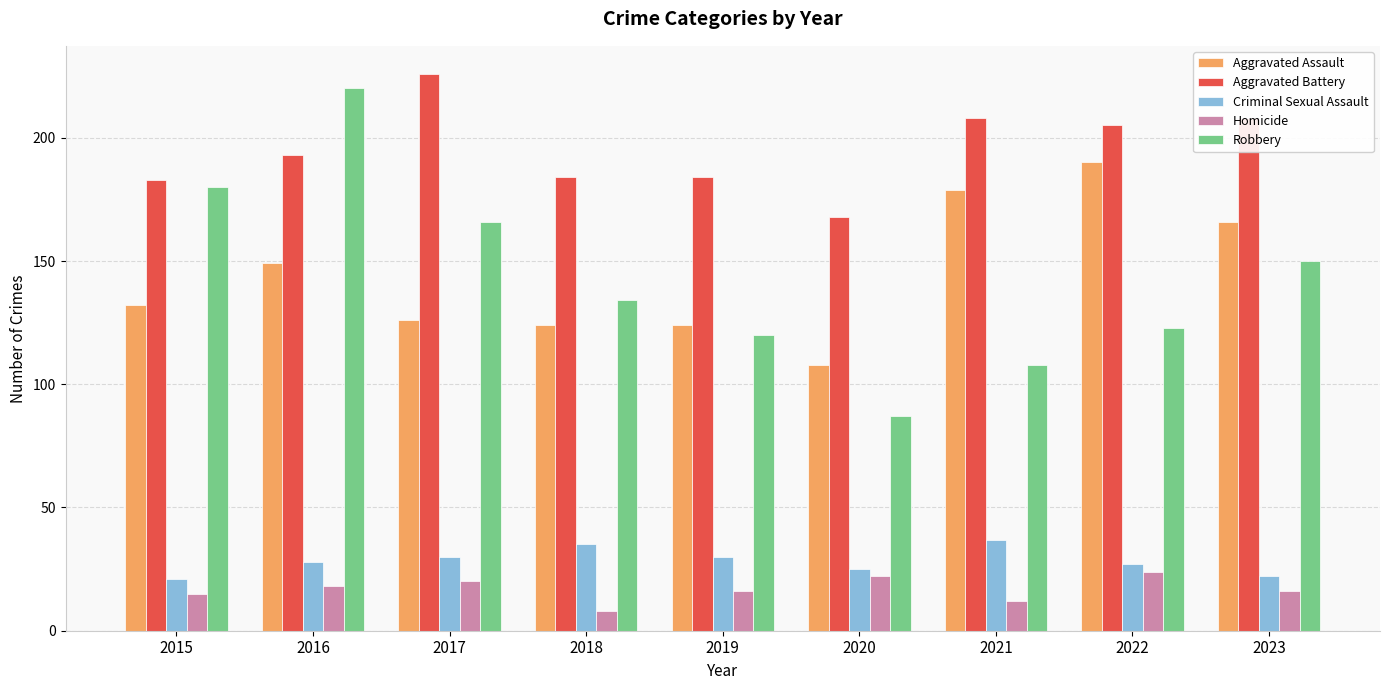

What is the sum of all Aggravated Battery values?

1759